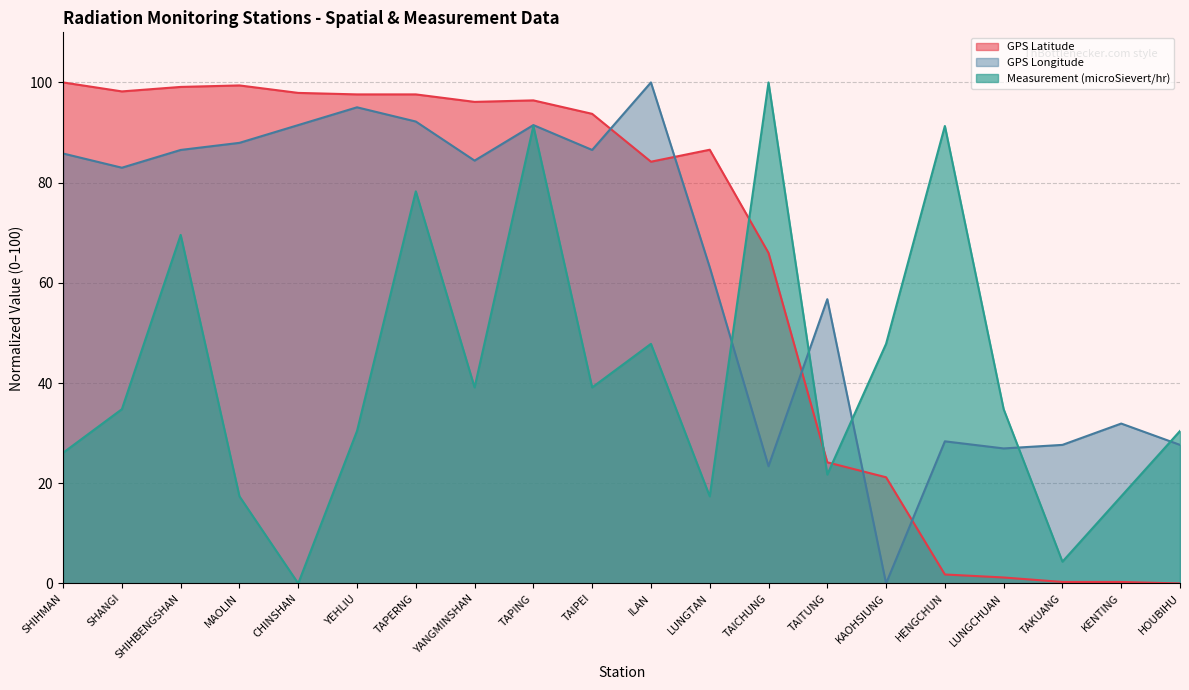

What is the spread (max minus min) of values at ILAN?

52.2